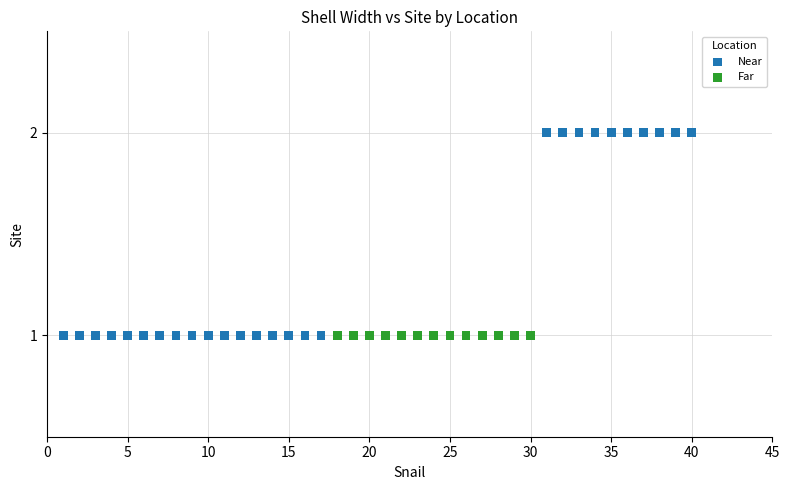

Which series contains the highest Y value?

Near